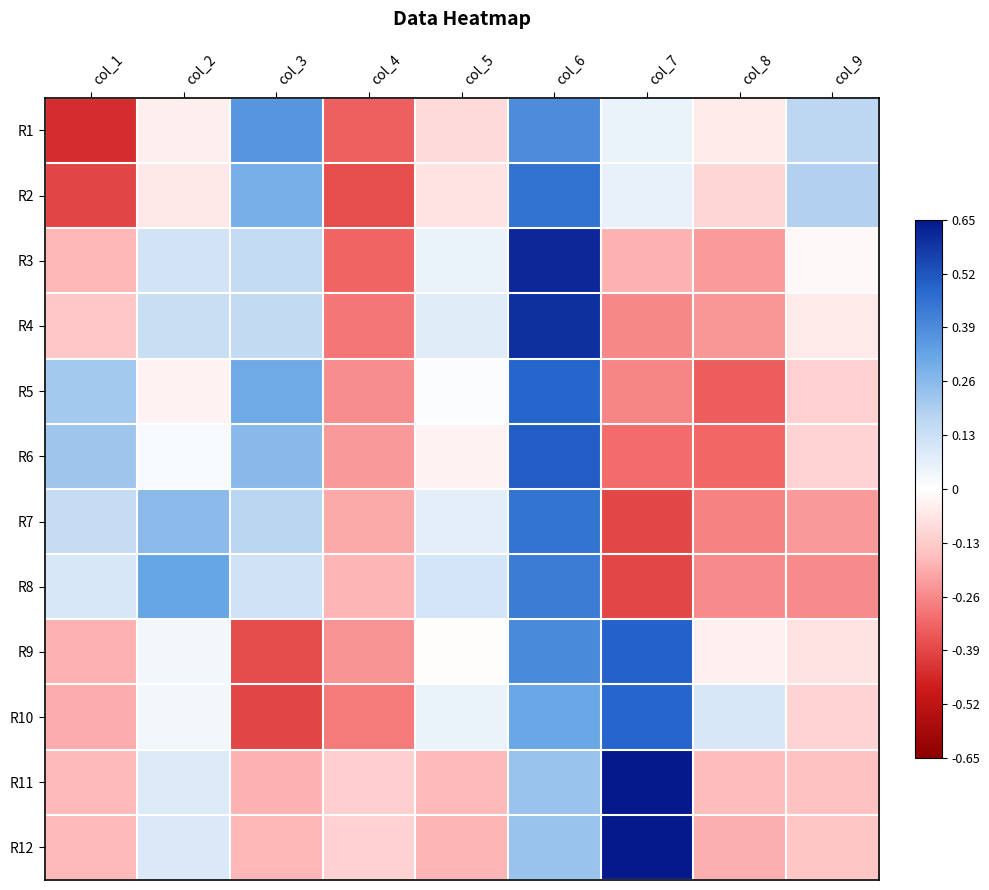

Reading right to left, what are all the values shown in this chart?

R1: col_9=0.2	col_8=-0.1	col_7=0.1	col_6=0.4	col_5=-0.1	col_4=-0.3	col_3=0.4	col_2=-0.0	col_1=-0.4
R2: col_9=0.2	col_8=-0.1	col_7=0.1	col_6=0.5	col_5=-0.1	col_4=-0.4	col_3=0.3	col_2=-0.1	col_1=-0.4
R3: col_9=-0.0	col_8=-0.2	col_7=-0.2	col_6=0.6	col_5=0.1	col_4=-0.3	col_3=0.2	col_2=0.1	col_1=-0.2
R4: col_9=-0.1	col_8=-0.2	col_7=-0.3	col_6=0.6	col_5=0.1	col_4=-0.3	col_3=0.2	col_2=0.1	col_1=-0.1
R5: col_9=-0.1	col_8=-0.3	col_7=-0.3	col_6=0.5	col_5=0.0	col_4=-0.3	col_3=0.3	col_2=-0.0	col_1=0.2
R6: col_9=-0.1	col_8=-0.3	col_7=-0.3	col_6=0.5	col_5=-0.0	col_4=-0.2	col_3=0.3	col_2=0.0	col_1=0.2
R7: col_9=-0.2	col_8=-0.3	col_7=-0.4	col_6=0.4	col_5=0.1	col_4=-0.2	col_3=0.2	col_2=0.3	col_1=0.1
R8: col_9=-0.3	col_8=-0.3	col_7=-0.4	col_6=0.4	col_5=0.1	col_4=-0.2	col_3=0.1	col_2=0.3	col_1=0.1
R9: col_9=-0.1	col_8=-0.0	col_7=0.5	col_6=0.4	col_5=-0.0	col_4=-0.2	col_3=-0.4	col_2=0.0	col_1=-0.2
R10: col_9=-0.1	col_8=0.1	col_7=0.5	col_6=0.3	col_5=0.1	col_4=-0.3	col_3=-0.4	col_2=0.0	col_1=-0.2
R11: col_9=-0.2	col_8=-0.2	col_7=0.7	col_6=0.2	col_5=-0.2	col_4=-0.1	col_3=-0.2	col_2=0.1	col_1=-0.2
R12: col_9=-0.1	col_8=-0.2	col_7=0.6	col_6=0.2	col_5=-0.2	col_4=-0.1	col_3=-0.2	col_2=0.1	col_1=-0.2